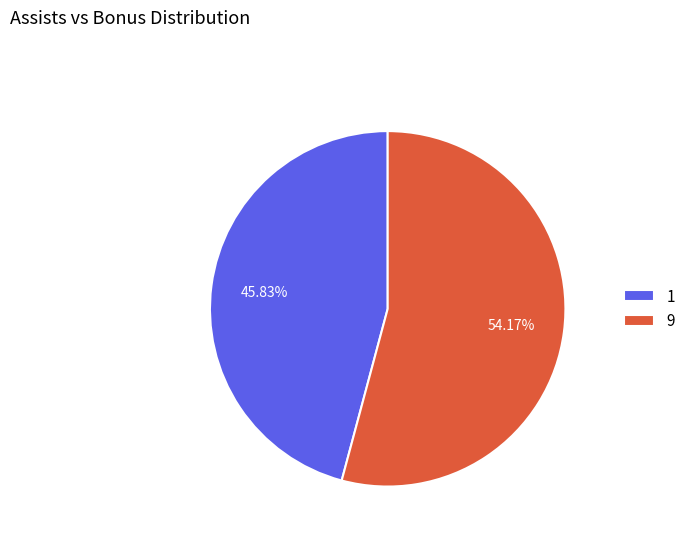

How many slices are in this pie chart?

2